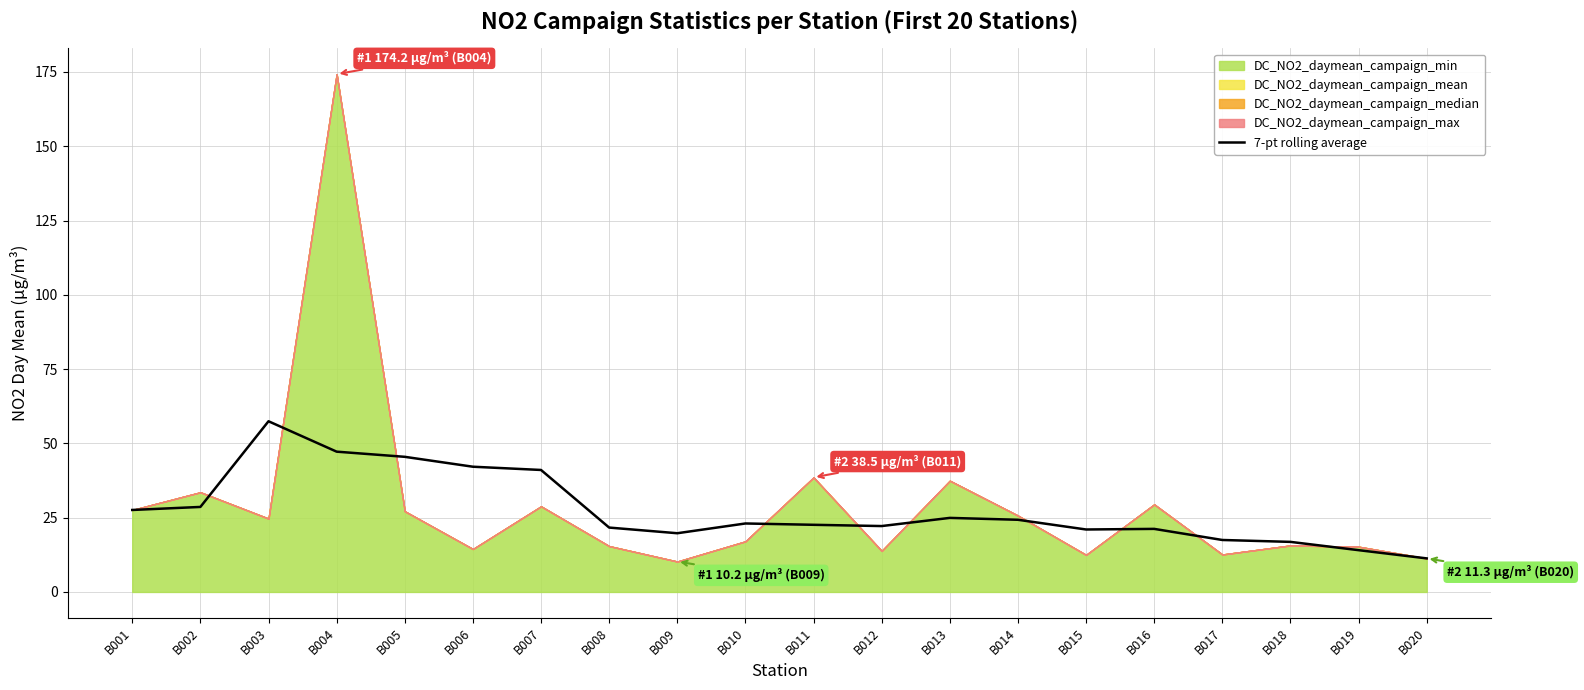

True or false: the data has more than 2 interior local peaks.

True